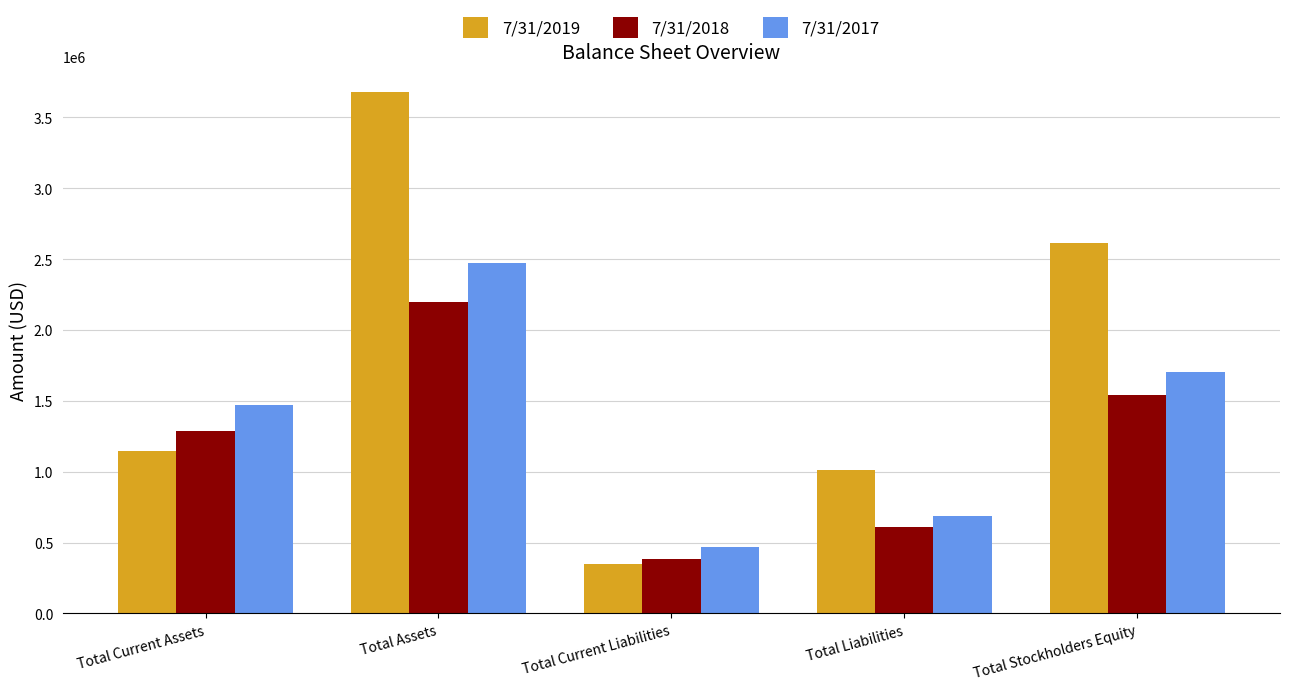

List the labels in order of 7/31/2018 value, smallest first.

Total Current Liabilities, Total Liabilities, Total Current Assets, Total Stockholders Equity, Total Assets